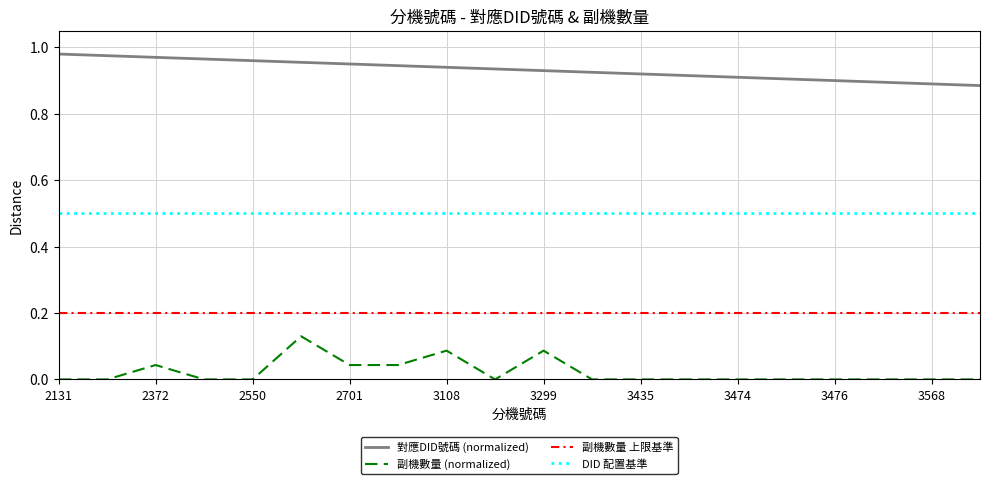

List the series in order of their peak value, highest first.

對應DID號碼 (normalized), DID 配置基準, 副機數量 上限基準, 副機數量 (normalized)